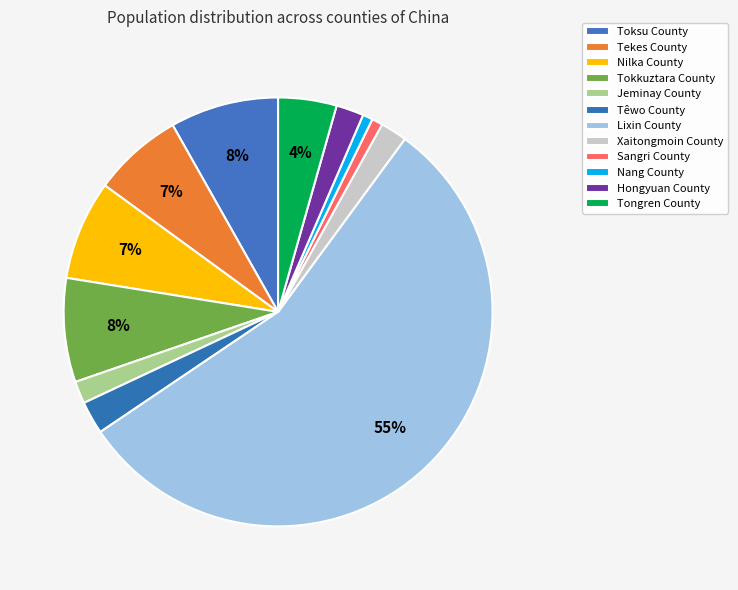

Between Tokkuztara County and Nang County, which is larger?

Tokkuztara County